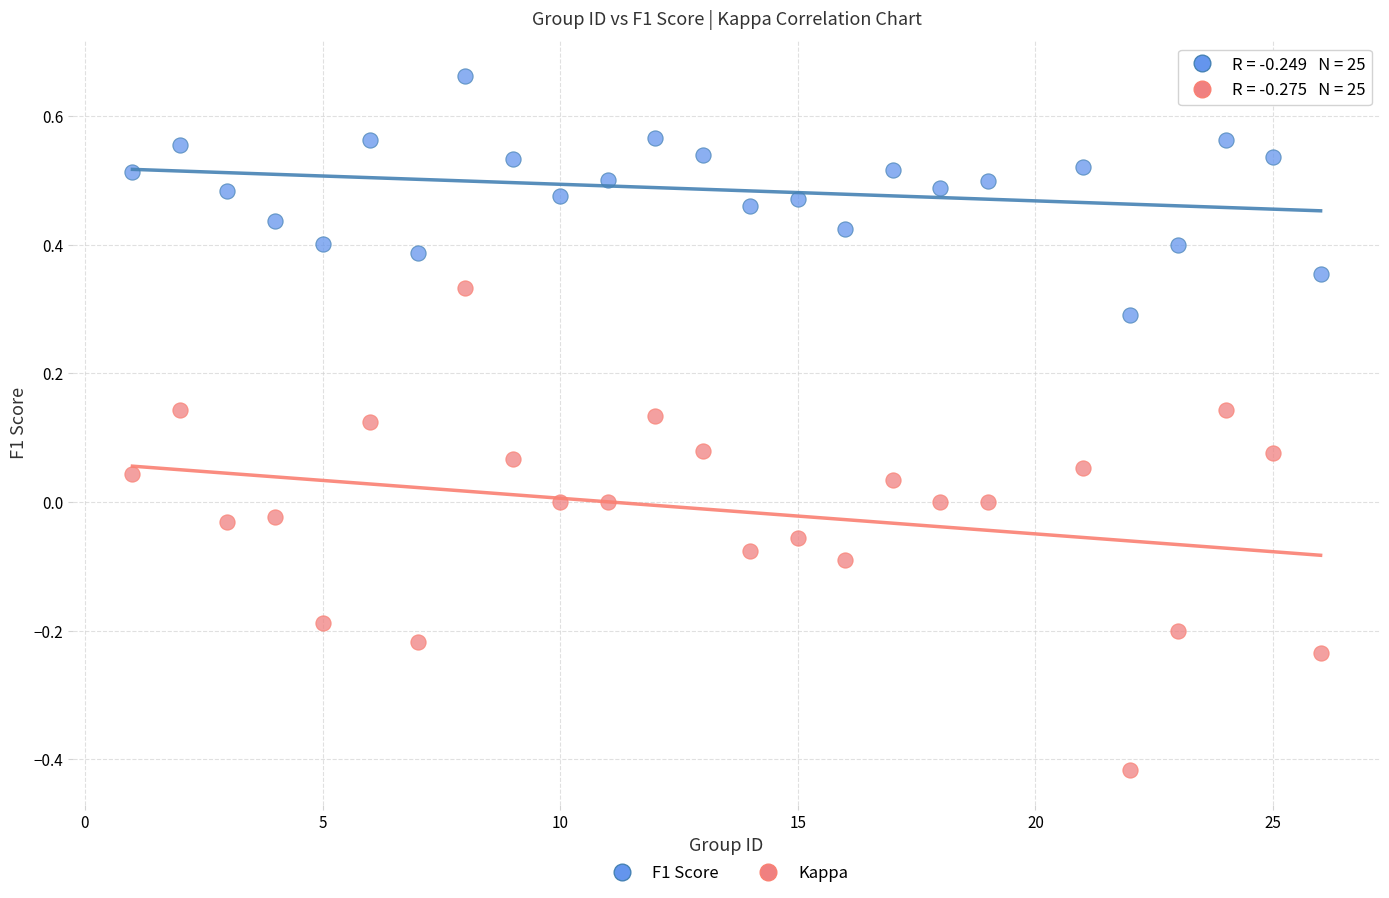

Which series reaches the maximum Y coordinate?

F1 Score